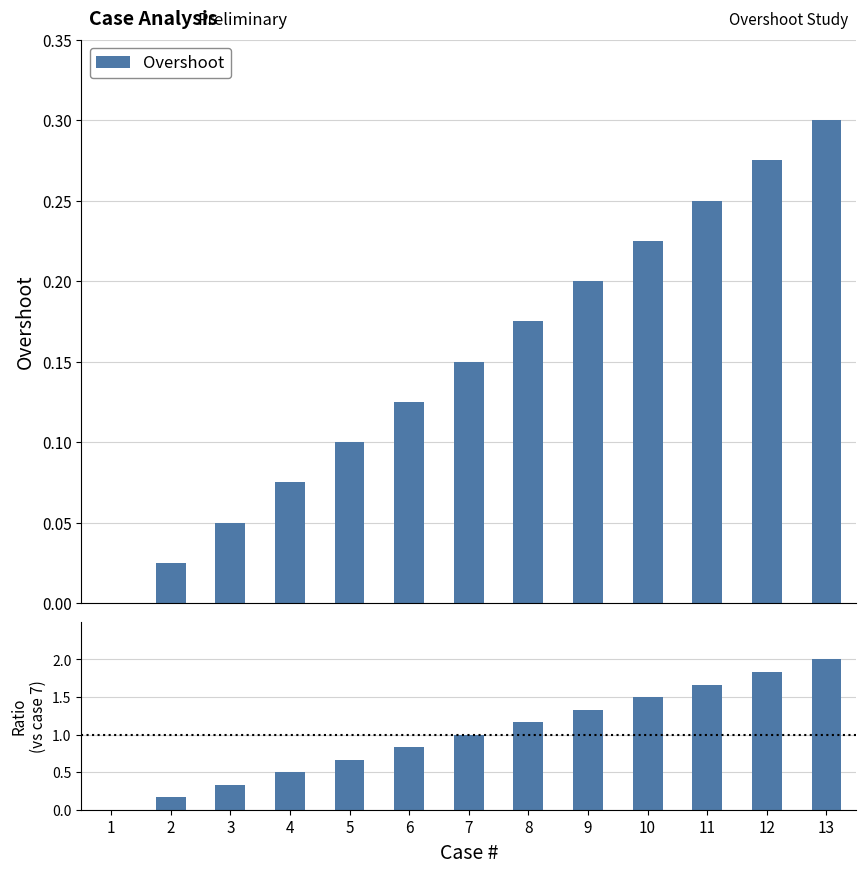

Reading left to right, list all the values displayed in this chart.

Overshoot: 1=0.0	2=0.0	3=0.1	4=0.1	5=0.1	6=0.1	7=0.1	8=0.2	9=0.2	10=0.2	11=0.2	12=0.3	13=0.3
Ratio: 1=0.0	2=0.2	3=0.3	4=0.5	5=0.7	6=0.8	7=1.0	8=1.2	9=1.3	10=1.5	11=1.7	12=1.8	13=2.0